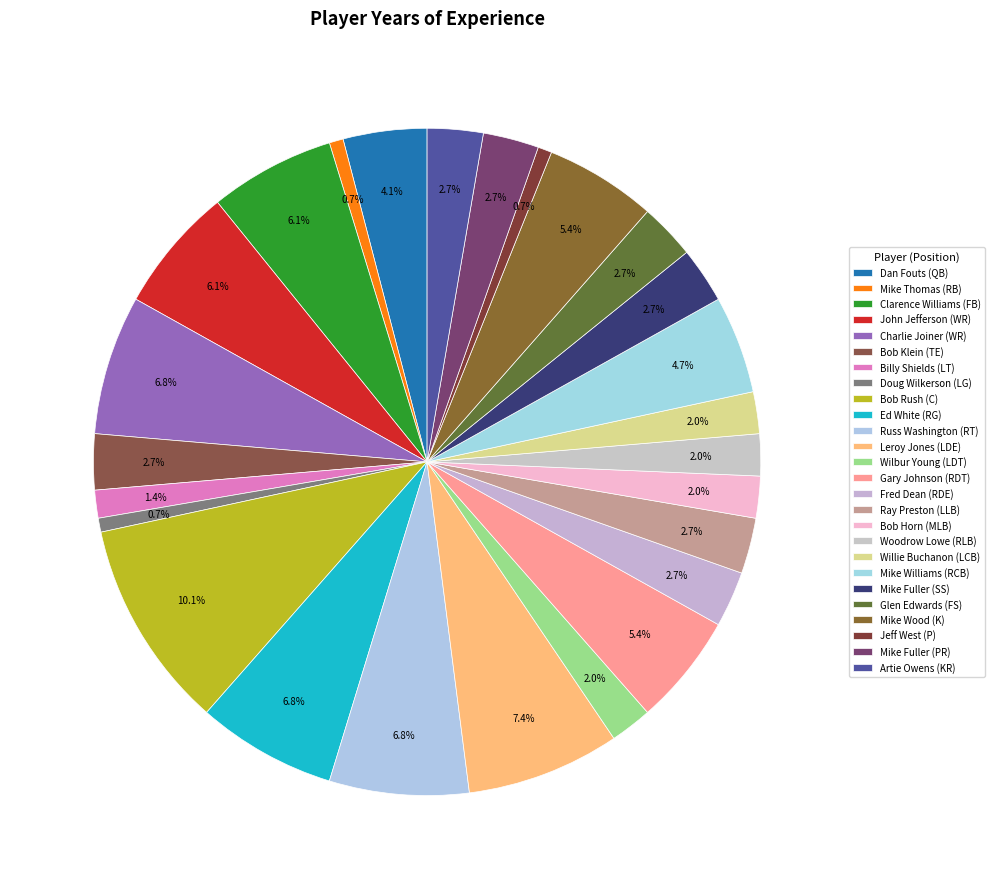

Does Mike Fuller (PR) account for over 50% of the chart?

No